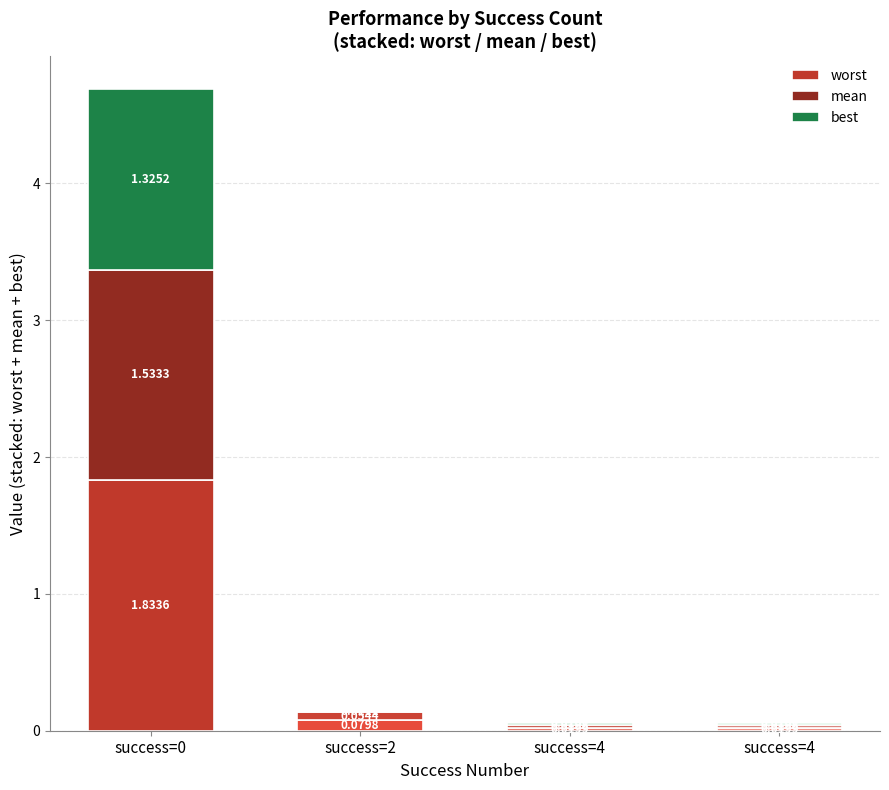

Rank the series by their average value, from lowest to highest.

best, mean, worst